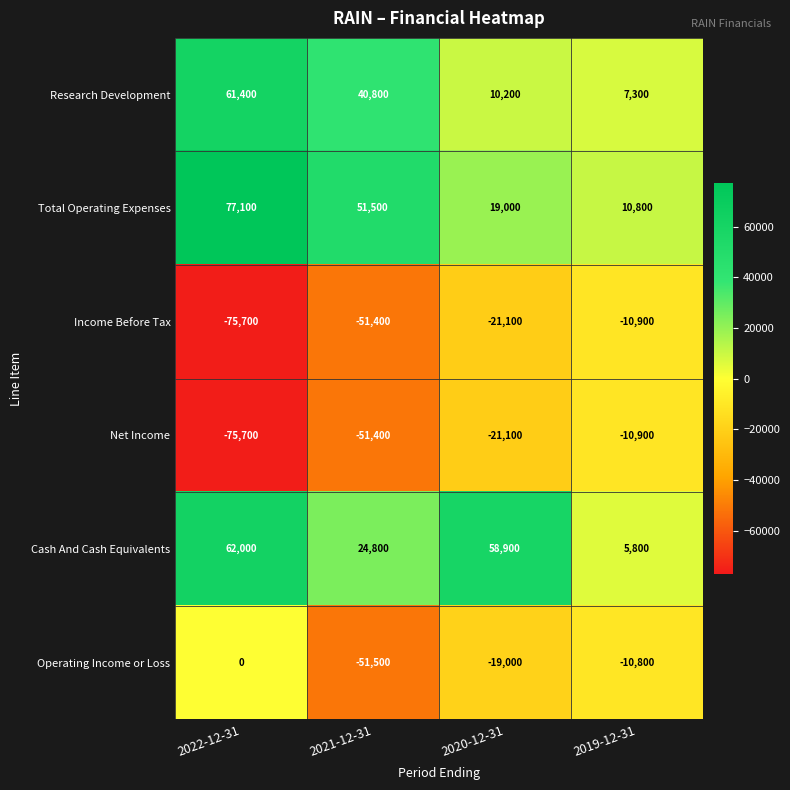

True or false: Cash And Cash Equivalents has a value of 62000 at 2022-12-31.

True